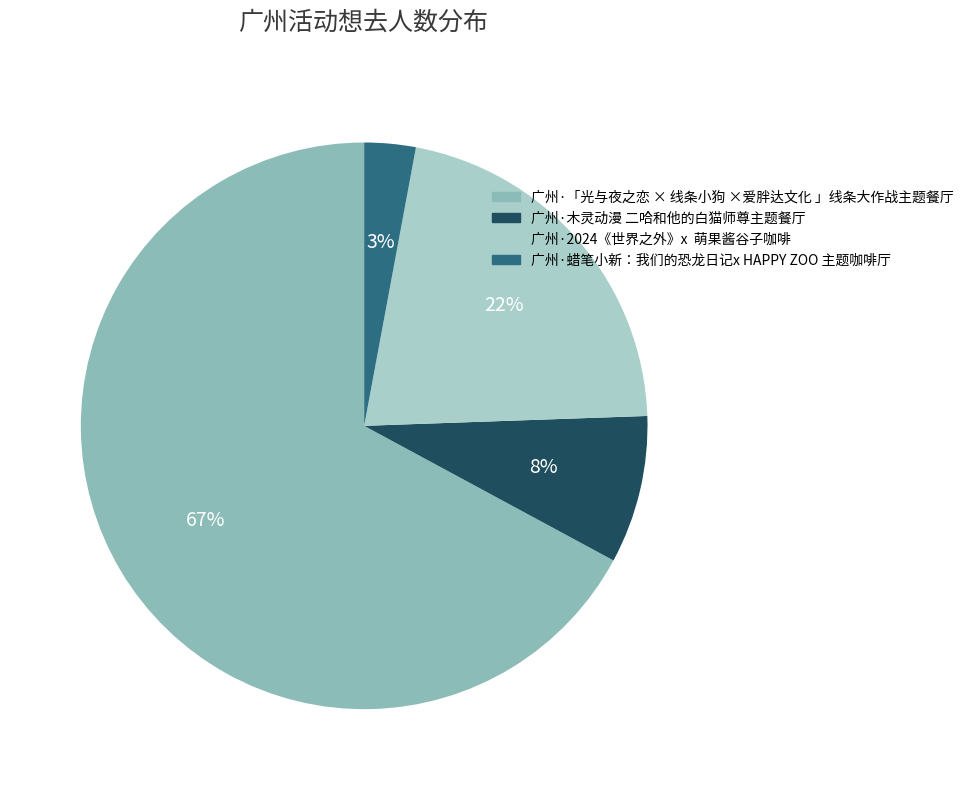

True or false: 广州·「光与夜之恋 × 线条小狗 ×爱胖达文化 」线条大作战主题餐厅 accounts for 62% of the total.

False